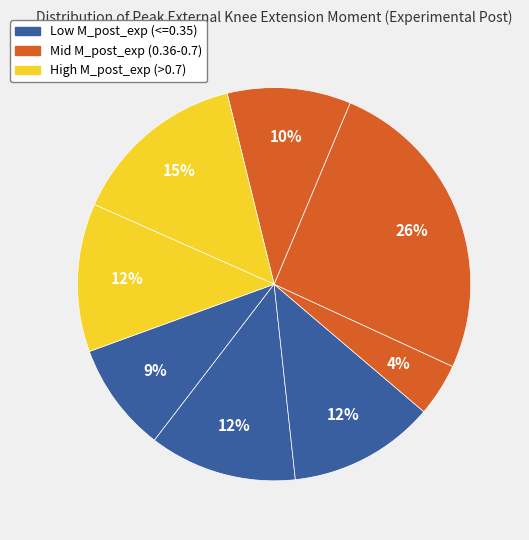

Count the number of slices in the pie.

8